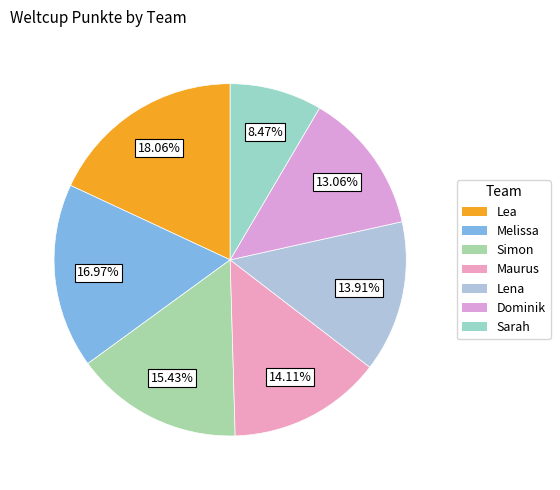

What is the smallest slice in the pie chart?

Sarah